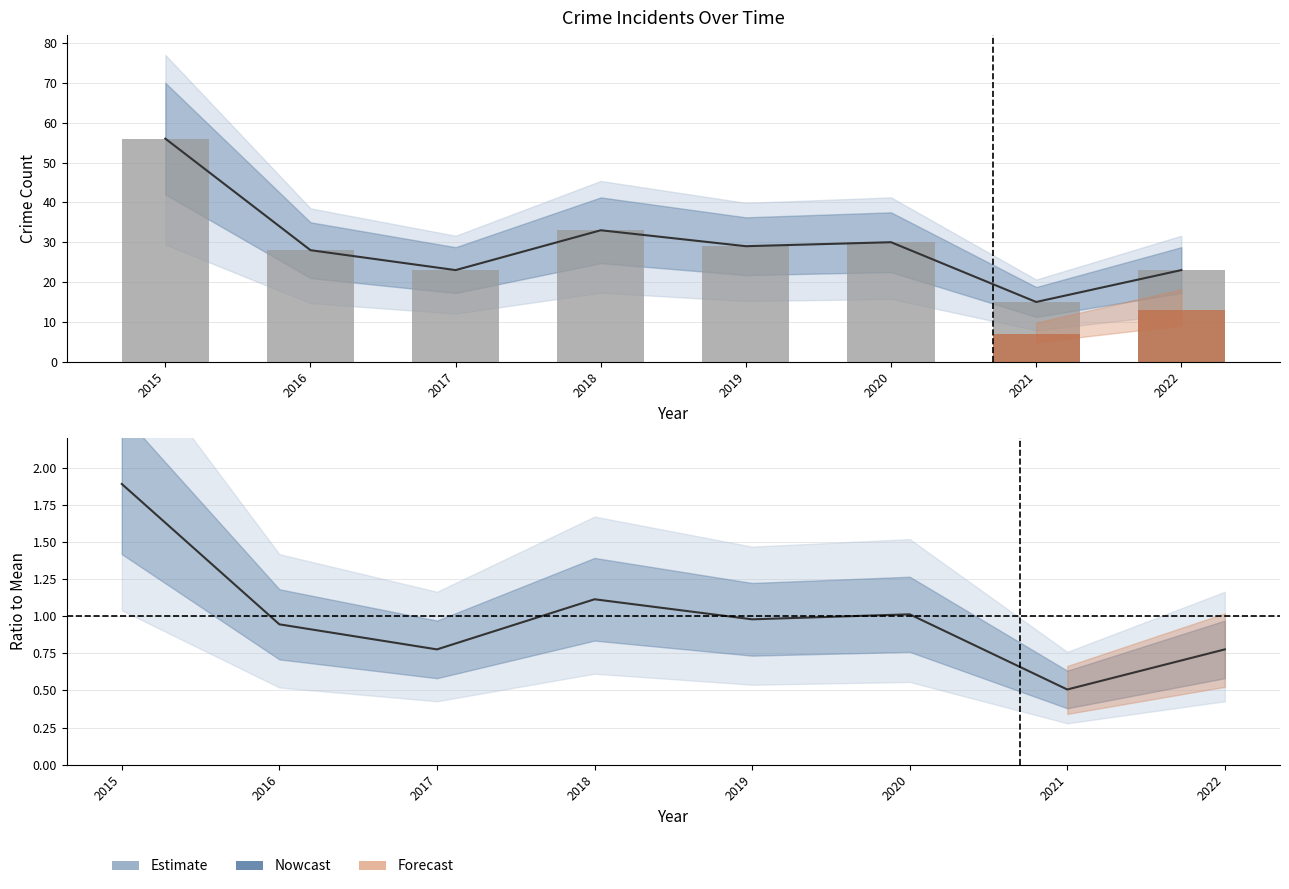

Approximately how many times larger is the value at 2015 compared to 2020?

1.9